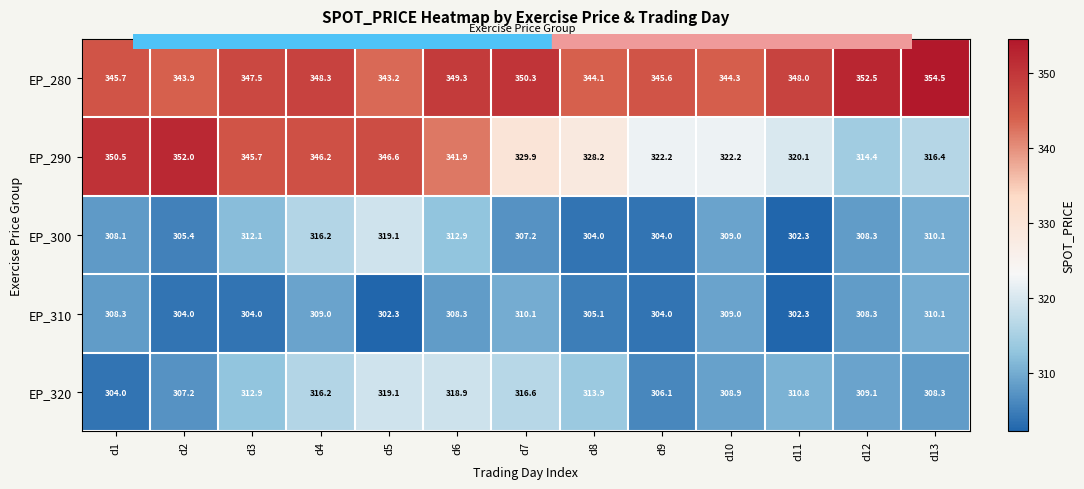

At which category does the chart reach its peak across all series?

d13